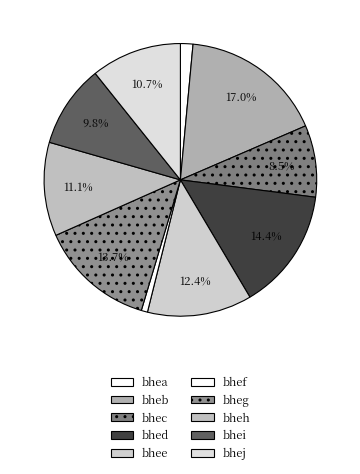

To the nearest percent, what percentage of the pie is bhed?

14%